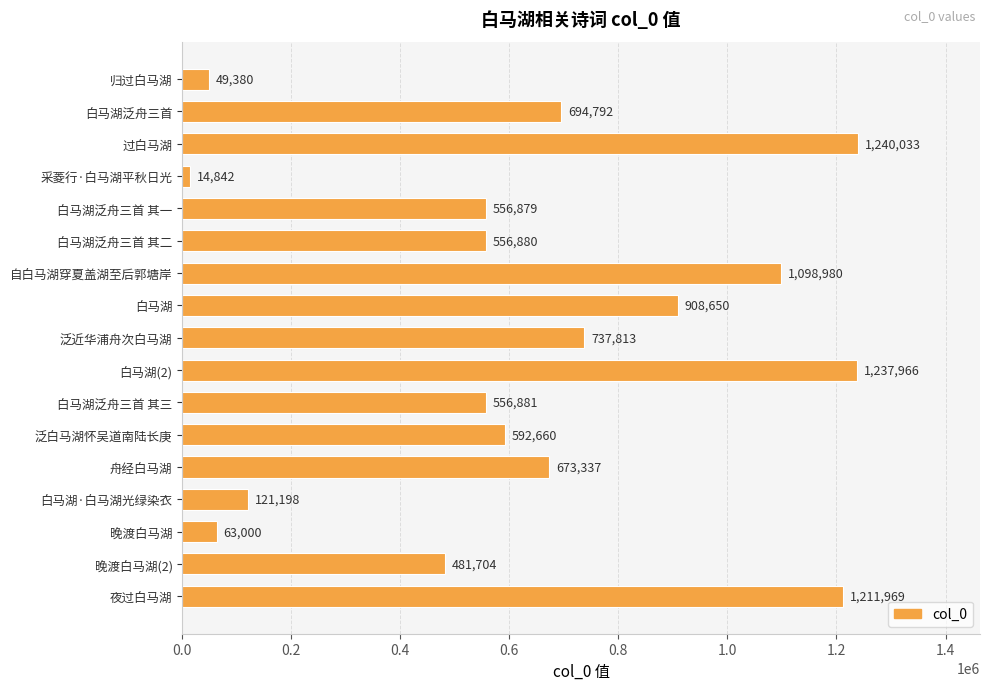

Rank the categories by value from highest to lowest.

过白马湖, 白马湖(2), 夜过白马湖, 自白马湖穿夏盖湖至后郭塘岸, 白马湖, 泛近华浦舟次白马湖, 白马湖泛舟三首, 舟经白马湖, 泛白马湖怀吴道南陆长庚, 白马湖泛舟三首 其三, 白马湖泛舟三首 其二, 白马湖泛舟三首 其一, 晚渡白马湖(2), 白马湖·白马湖光绿染衣, 晚渡白马湖, 归过白马湖, 采菱行·白马湖平秋日光